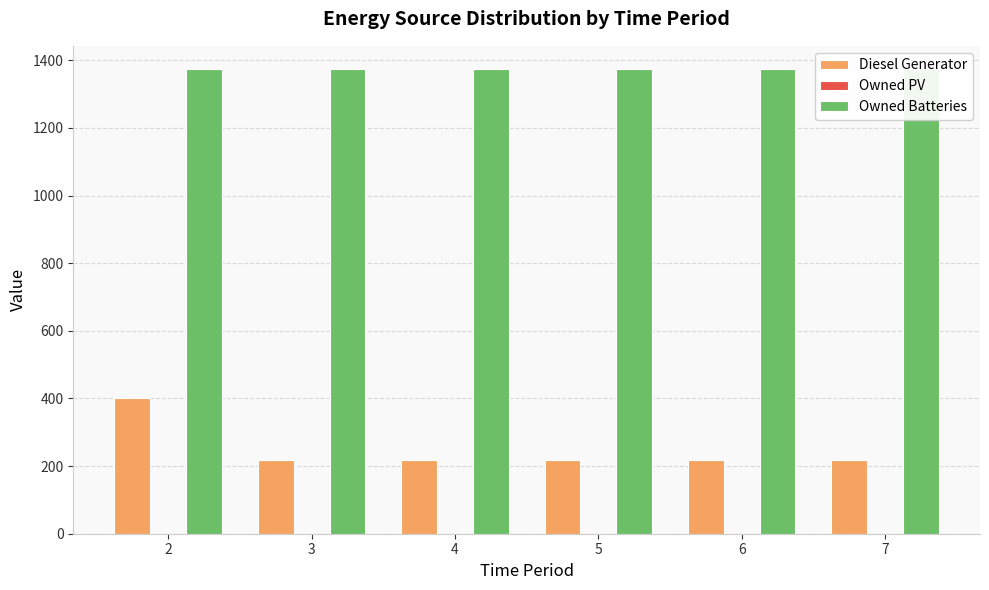

Rank the series by their average value, from lowest to highest.

Owned PV, Diesel Generator, Owned Batteries